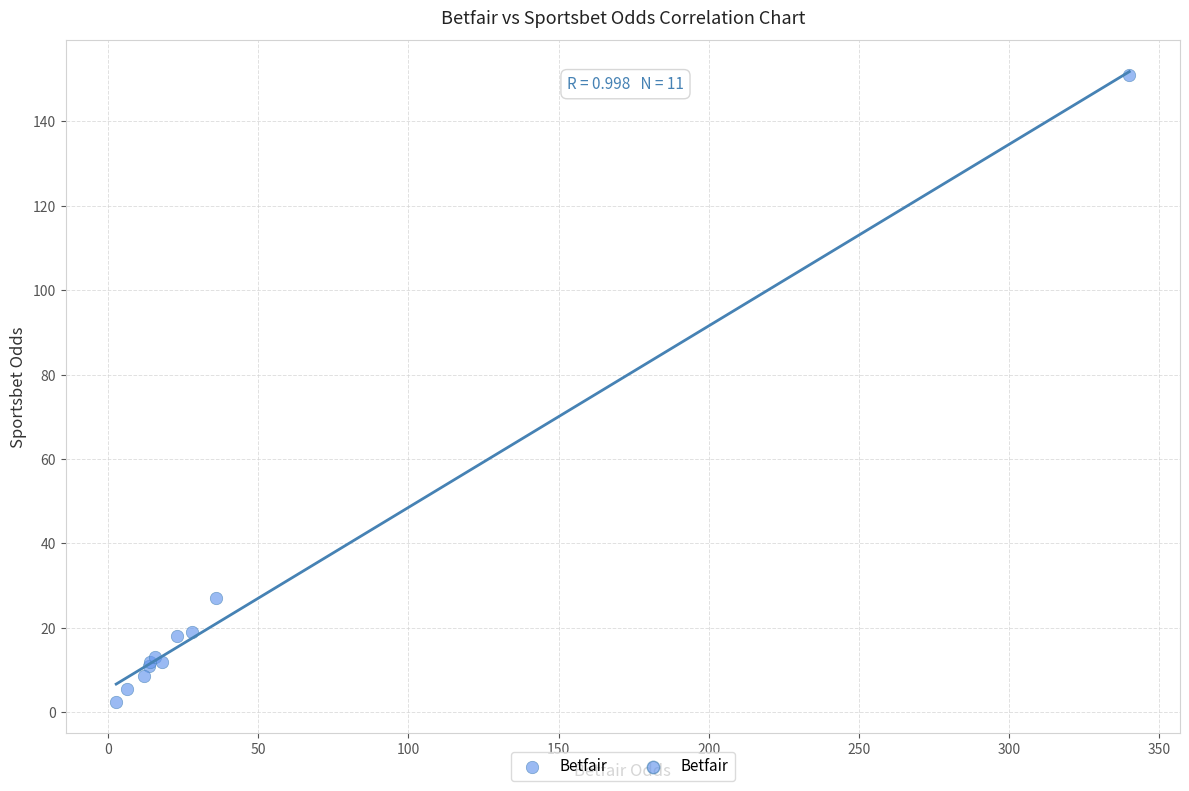

What Y value in the scatter plot is closest to 76?

27.0